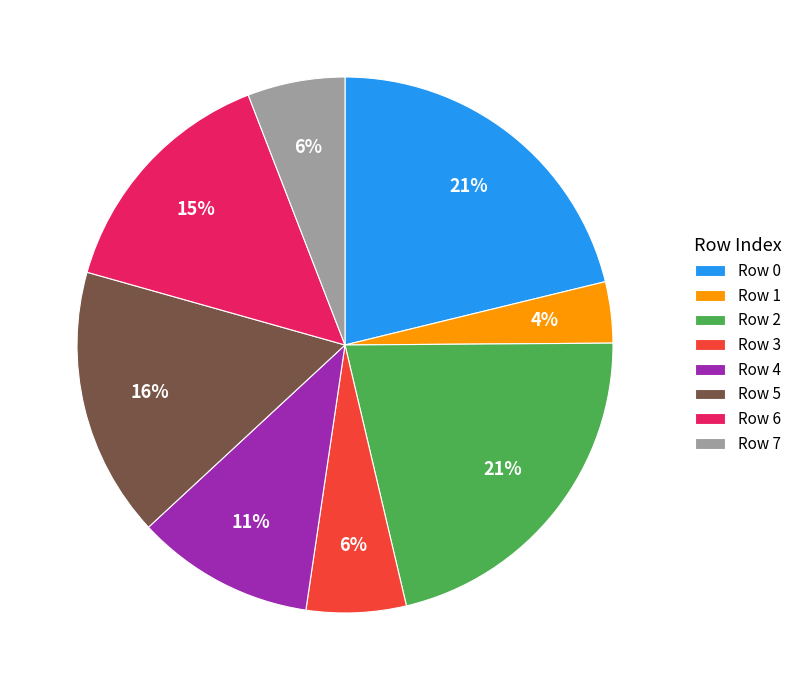

Which category has the smallest portion of the pie?

Row 1